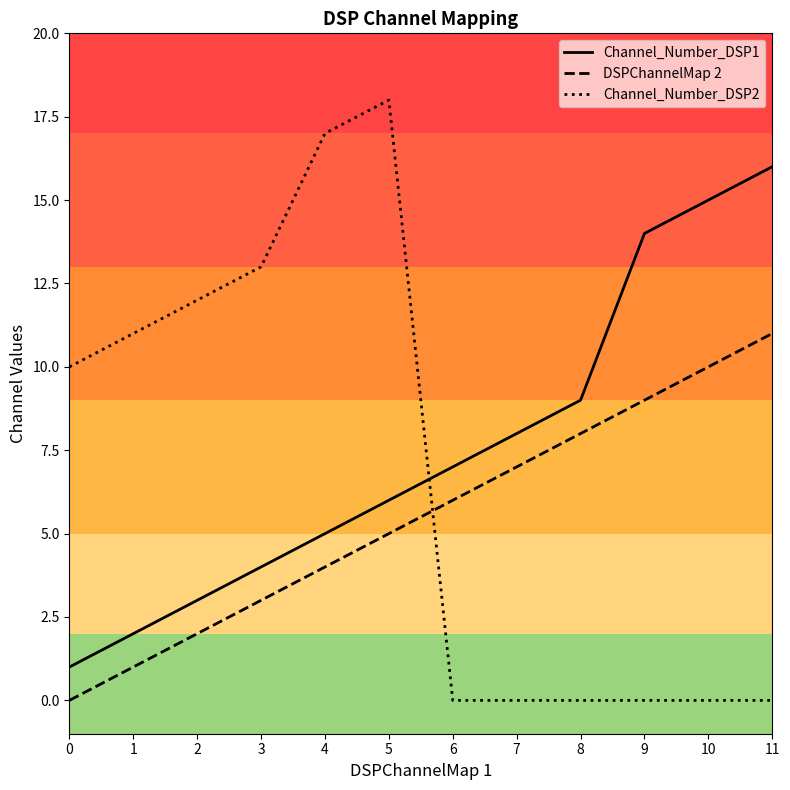

Between 5 and 7, which series saw the biggest shift?

Channel_Number_DSP2